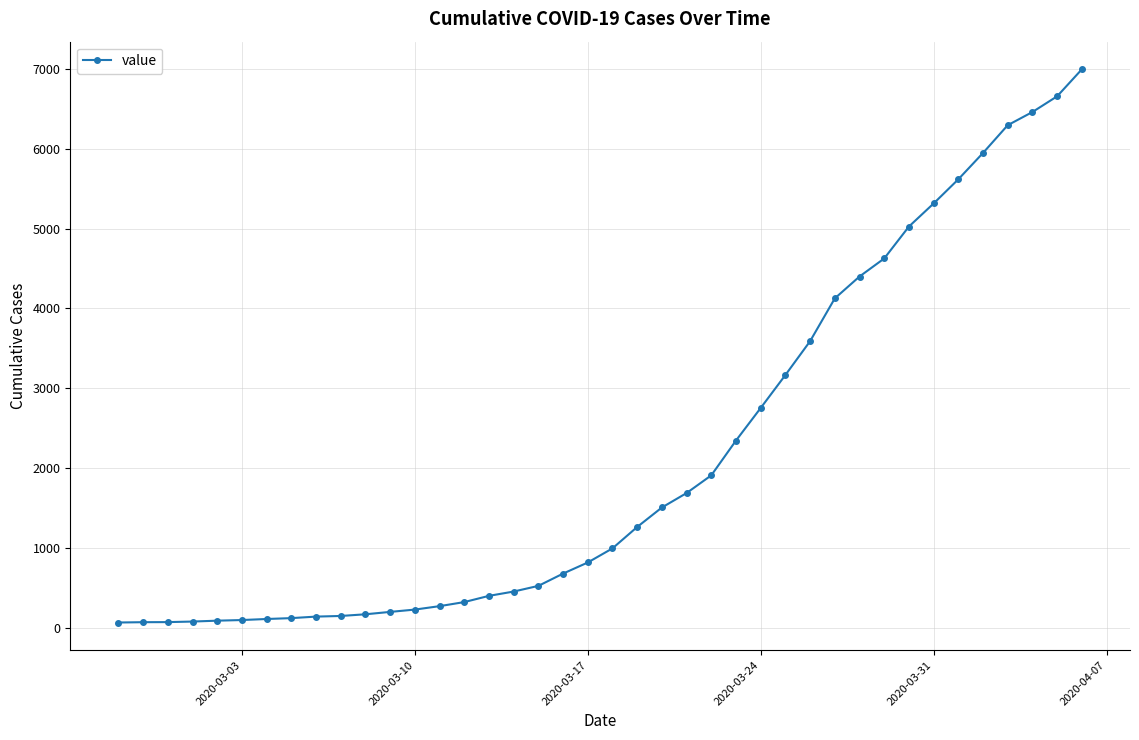

What is the sum of all values?

85677